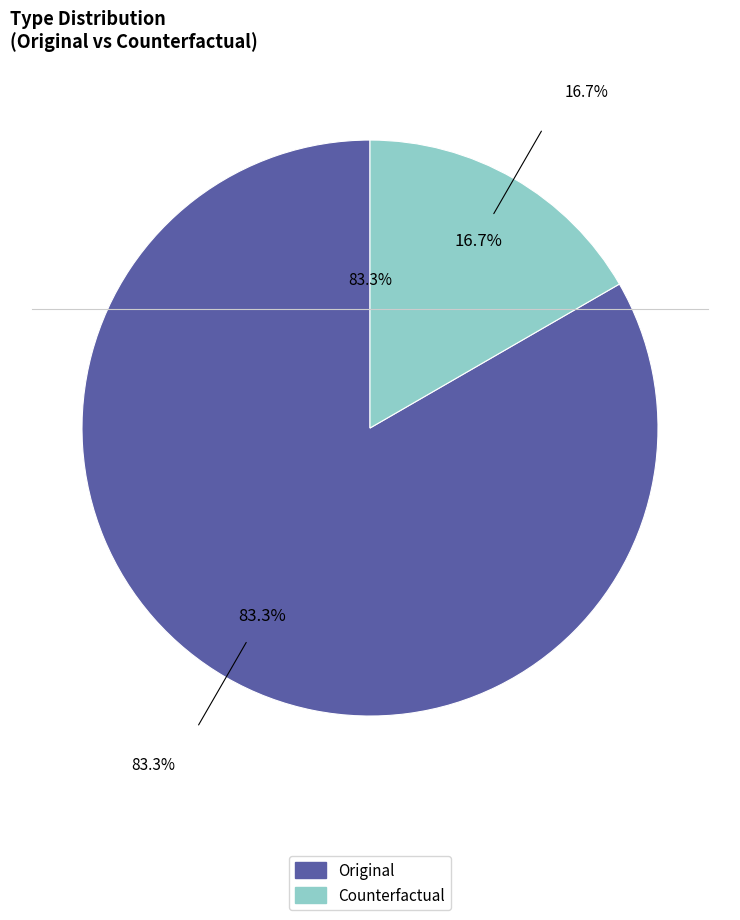

Between Original and Counterfactual, which is larger?

Original